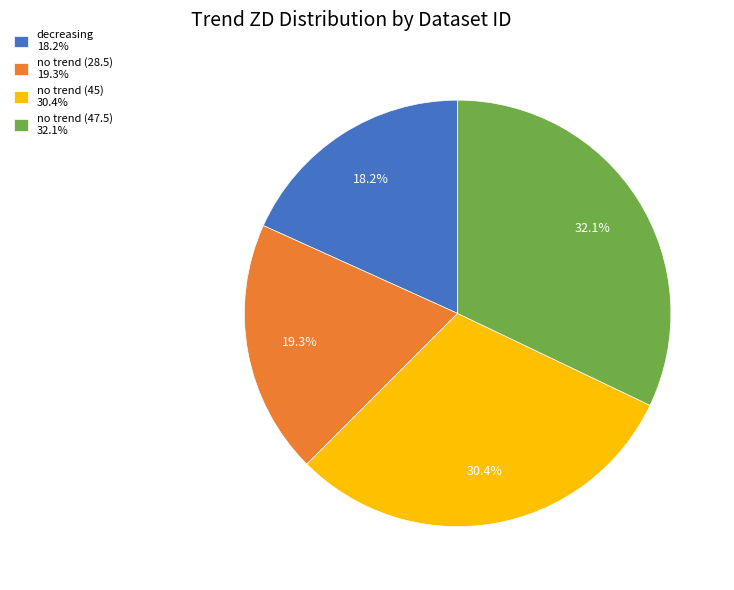

How many slices are in this pie chart?

4